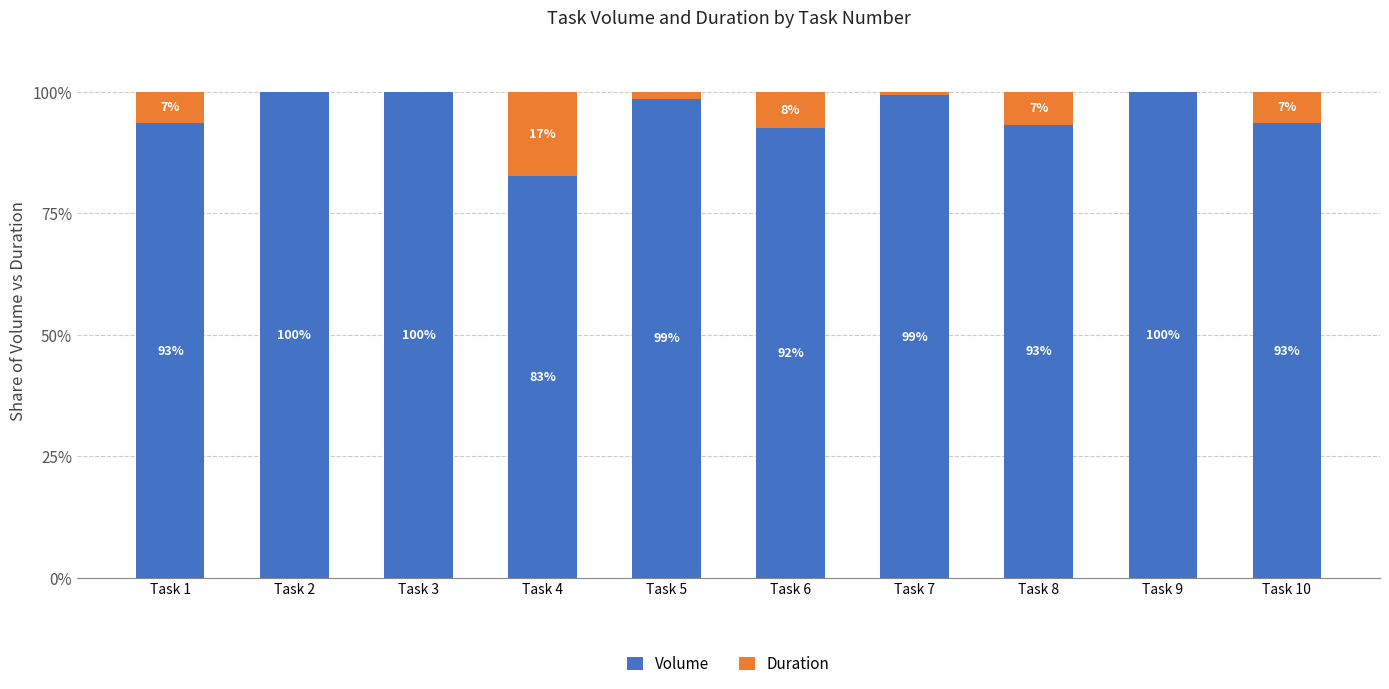

Where does the Volume series first go above 98?

Task 2